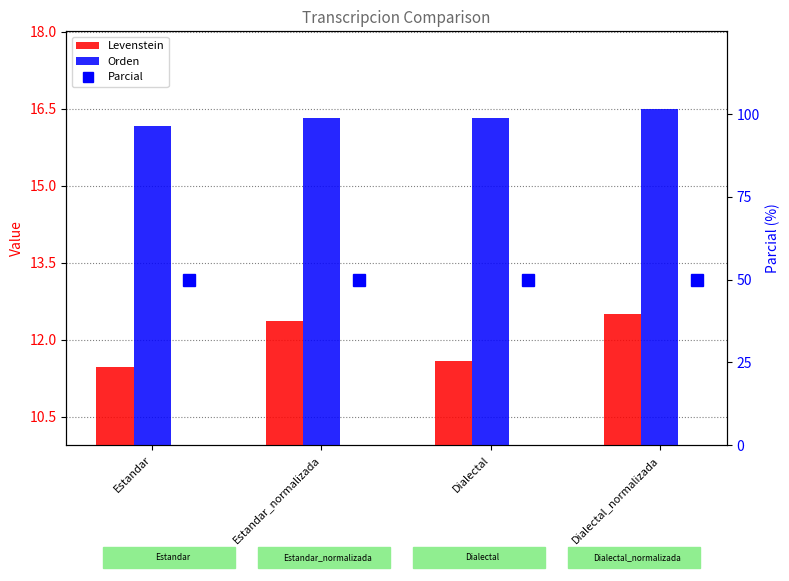

Is the value of Levenstein at Dialectal greater than the value of Orden at Estandar_normalizada?

No